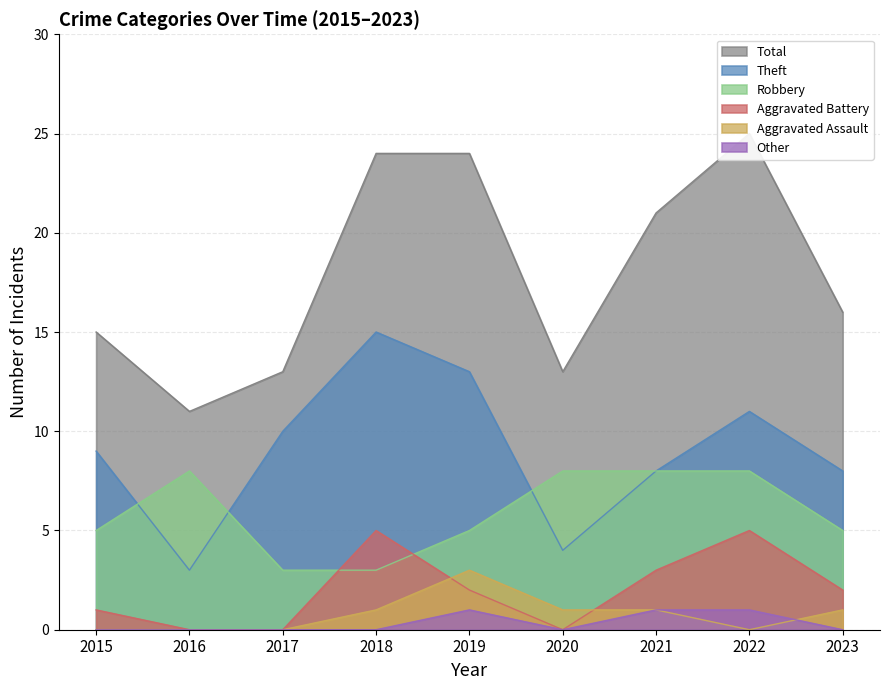

Reading left to right, transcribe all the data shown in this chart.

Total: 15	11	13	24	24	13	21	25	16
Theft: 9	3	10	15	13	4	8	11	8
Robbery: 5	8	3	3	5	8	8	8	5
Aggravated Battery: 1	0	0	5	2	0	3	5	2
Aggravated Assault: 0	0	0	1	3	1	1	0	1
Other: 0	0	0	0	1	0	1	1	0